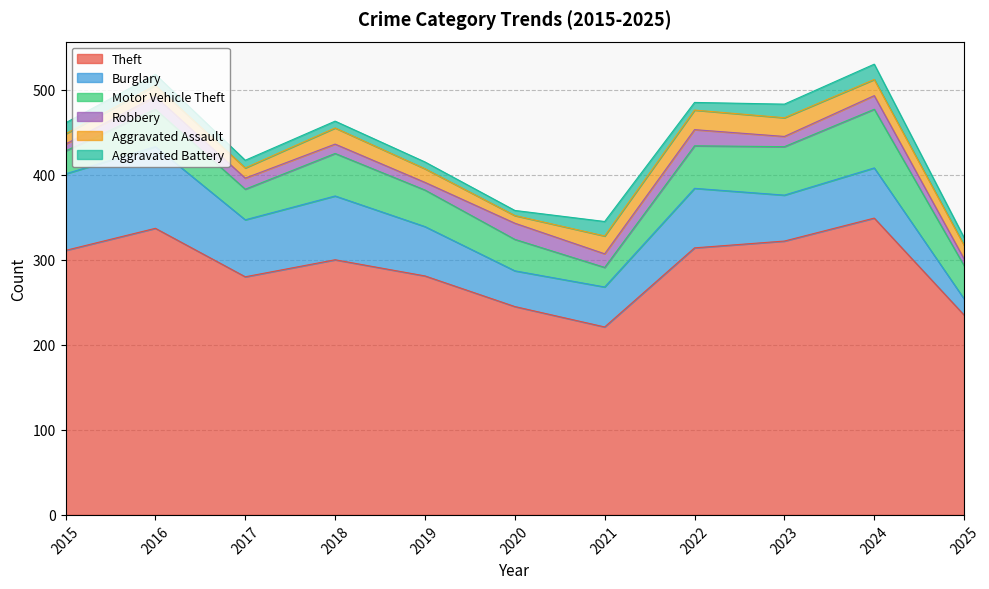

True or false: Theft and Aggravated Battery cross at least once.

False